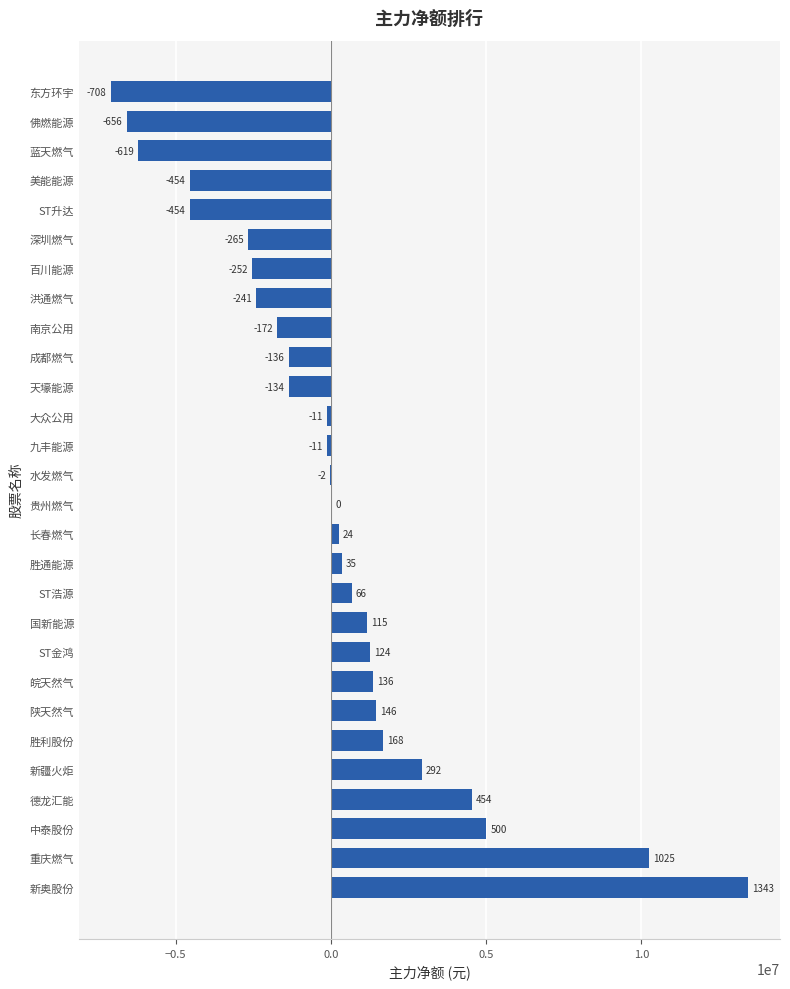

Are the bars horizontal?

Yes